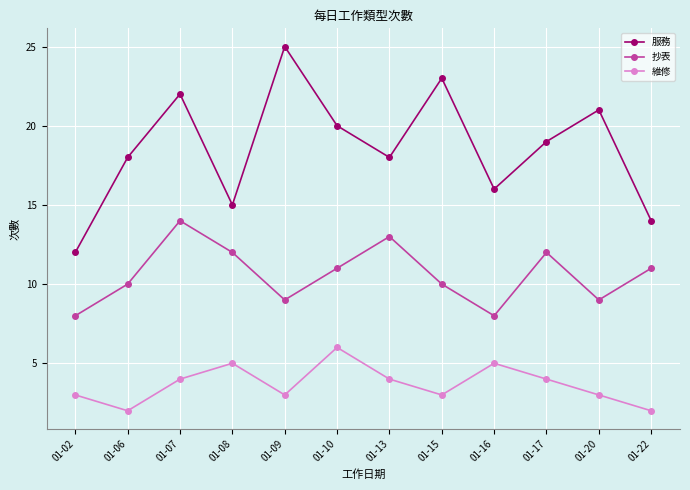

How many lines are shown in the chart?

3